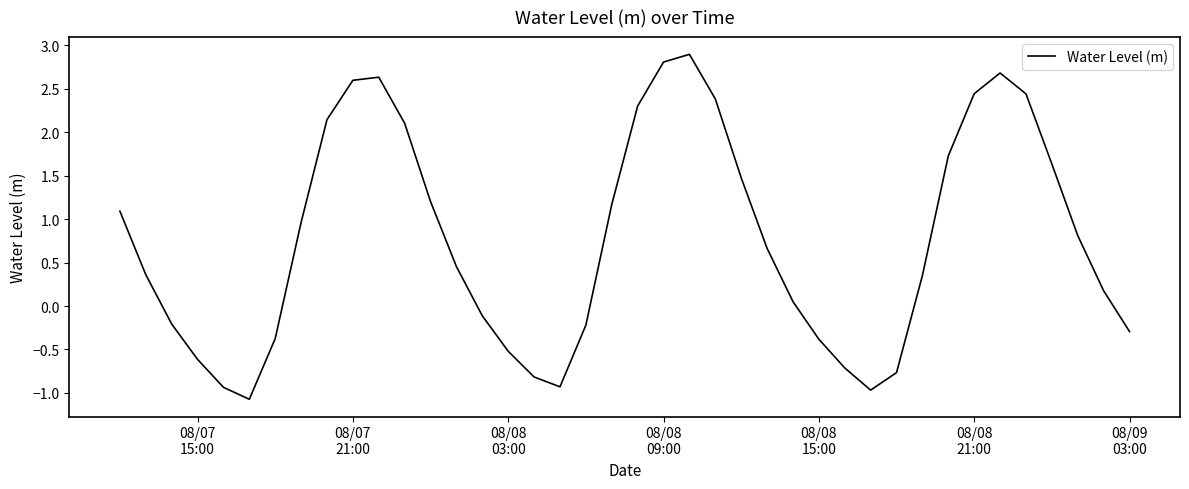

What is the smallest value displayed?

-1.1